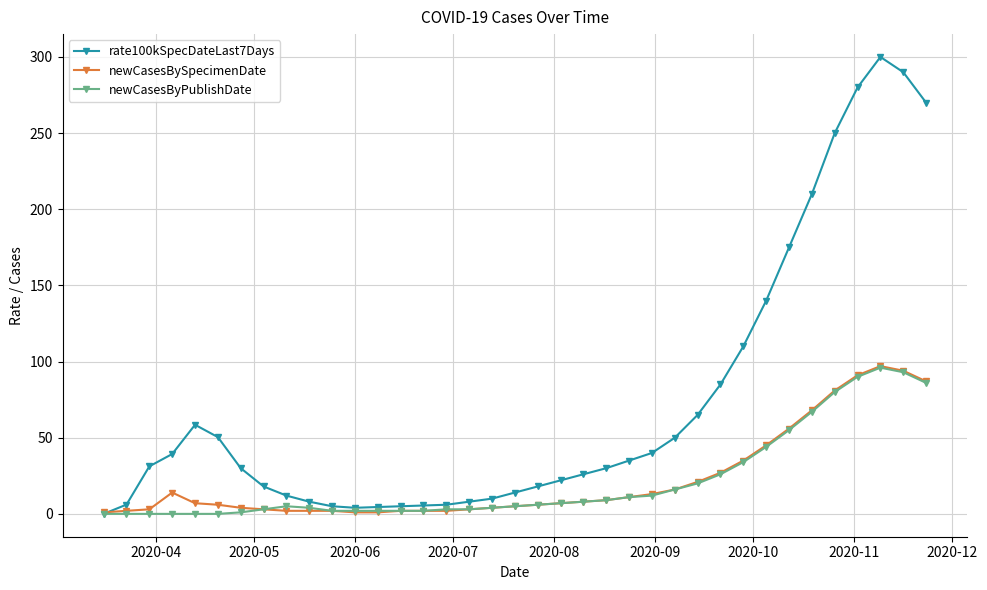

What is the value of the rate100kSpecDateLast7Days point at the 17th from the left?

8.0